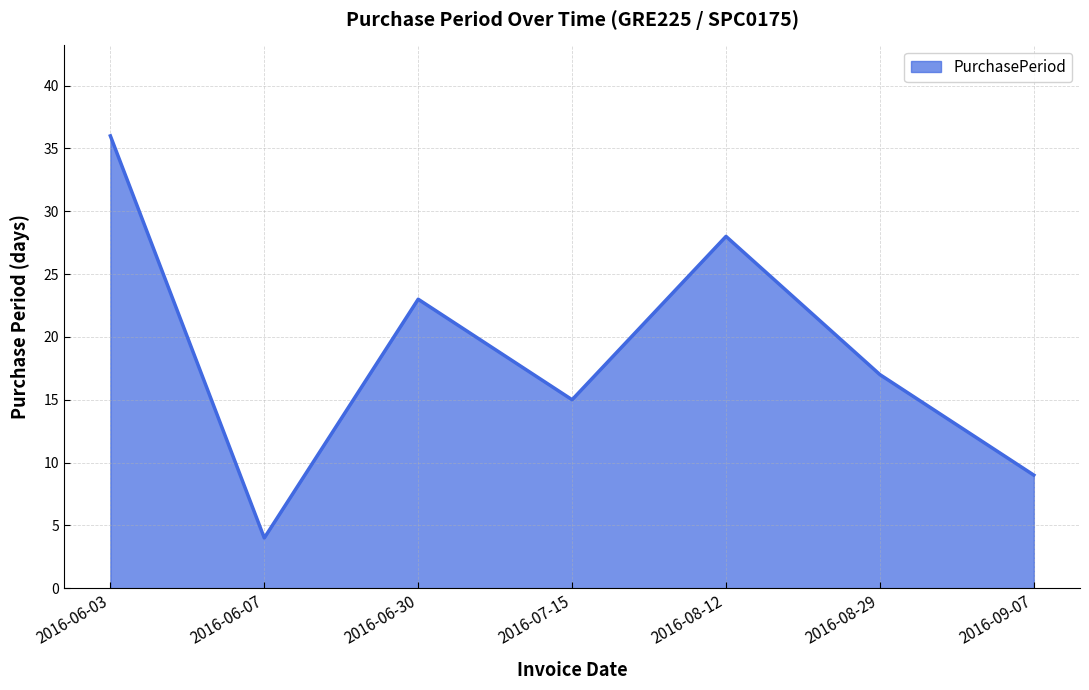

Does the chart have visible grid lines?

Yes